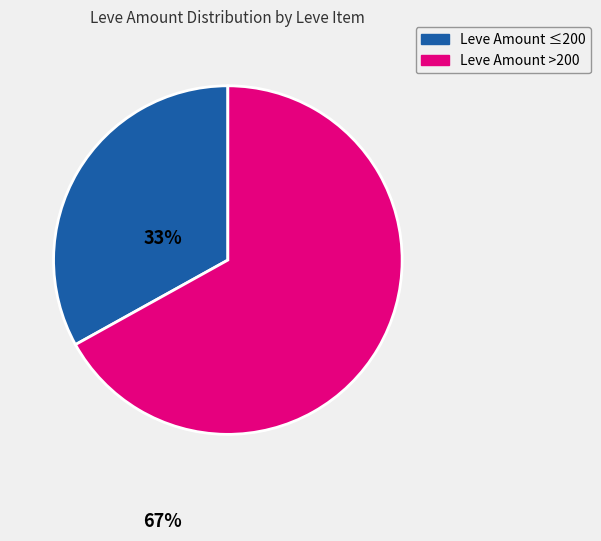

Does any single category account for the majority?

Yes